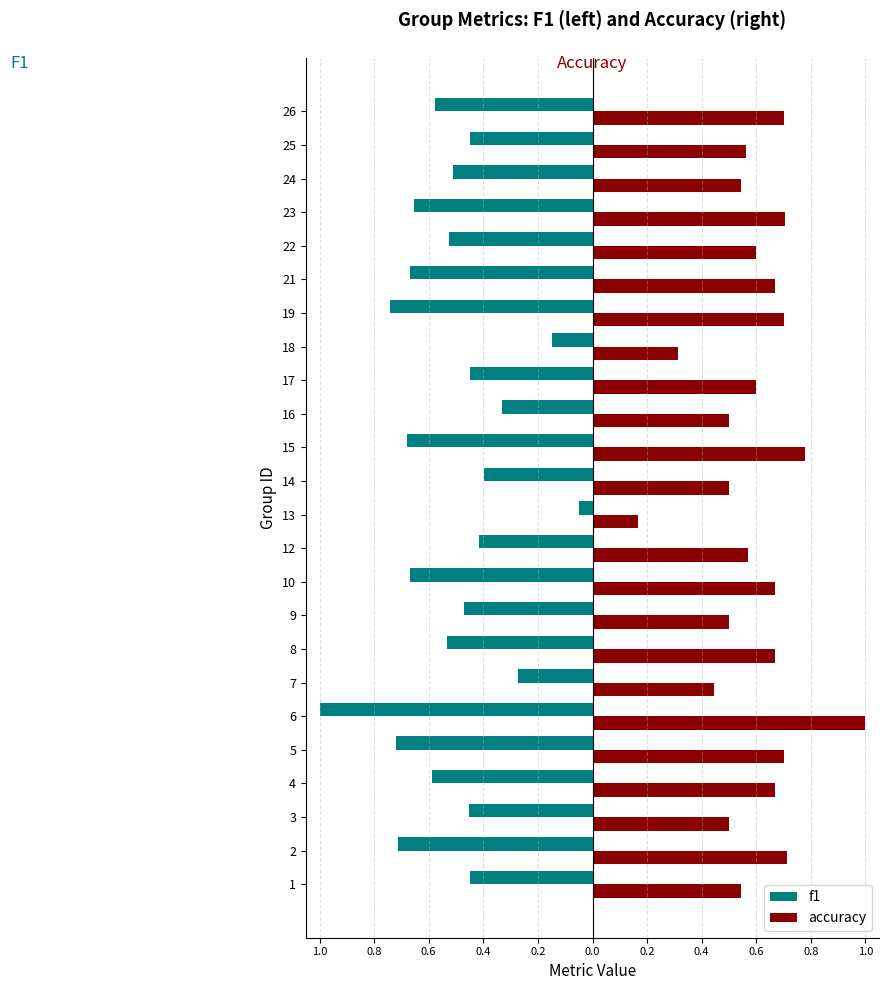

What are all the series names shown in the legend?

f1, accuracy